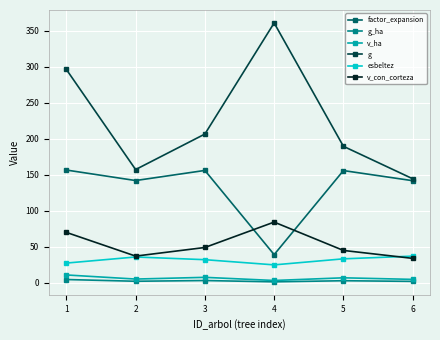

What is the spread (max minus min) of values at 1?

291.7